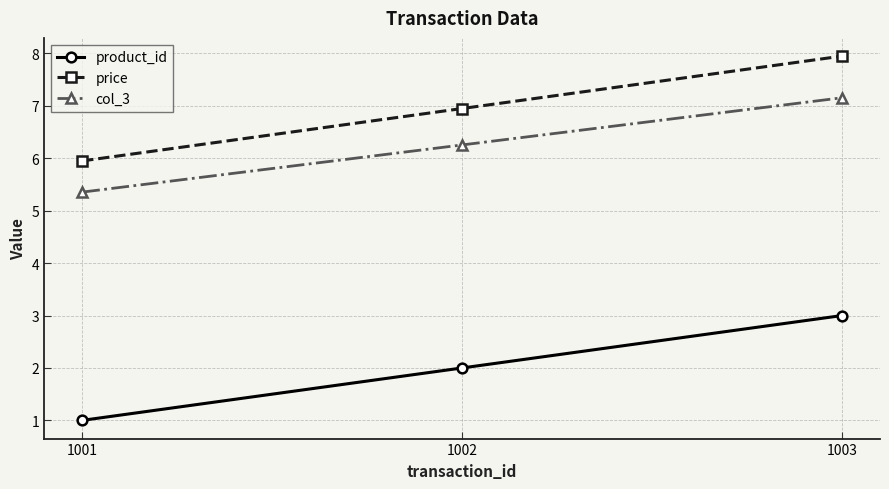

Rank the categories by product_id value from lowest to highest.

1001, 1002, 1003